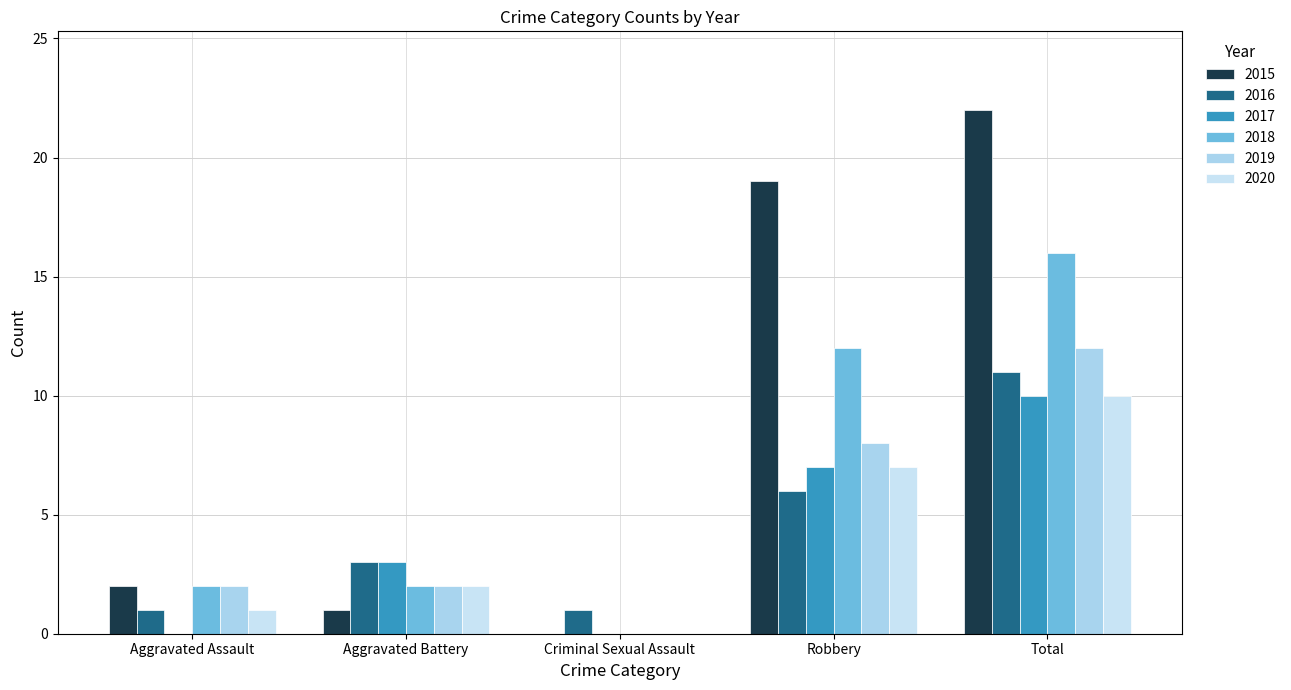

At how many categories does at least one series exceed 5?

2